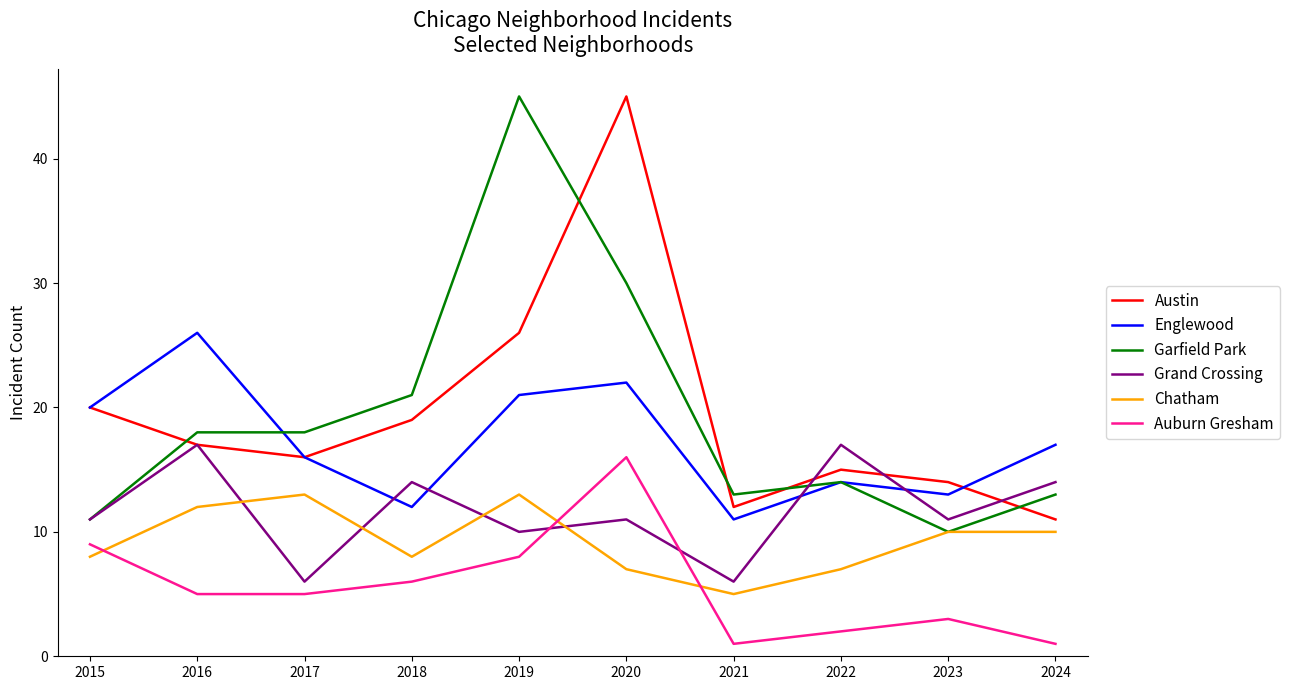

What is the difference between the second highest and second lowest values in the Englewood series?

10